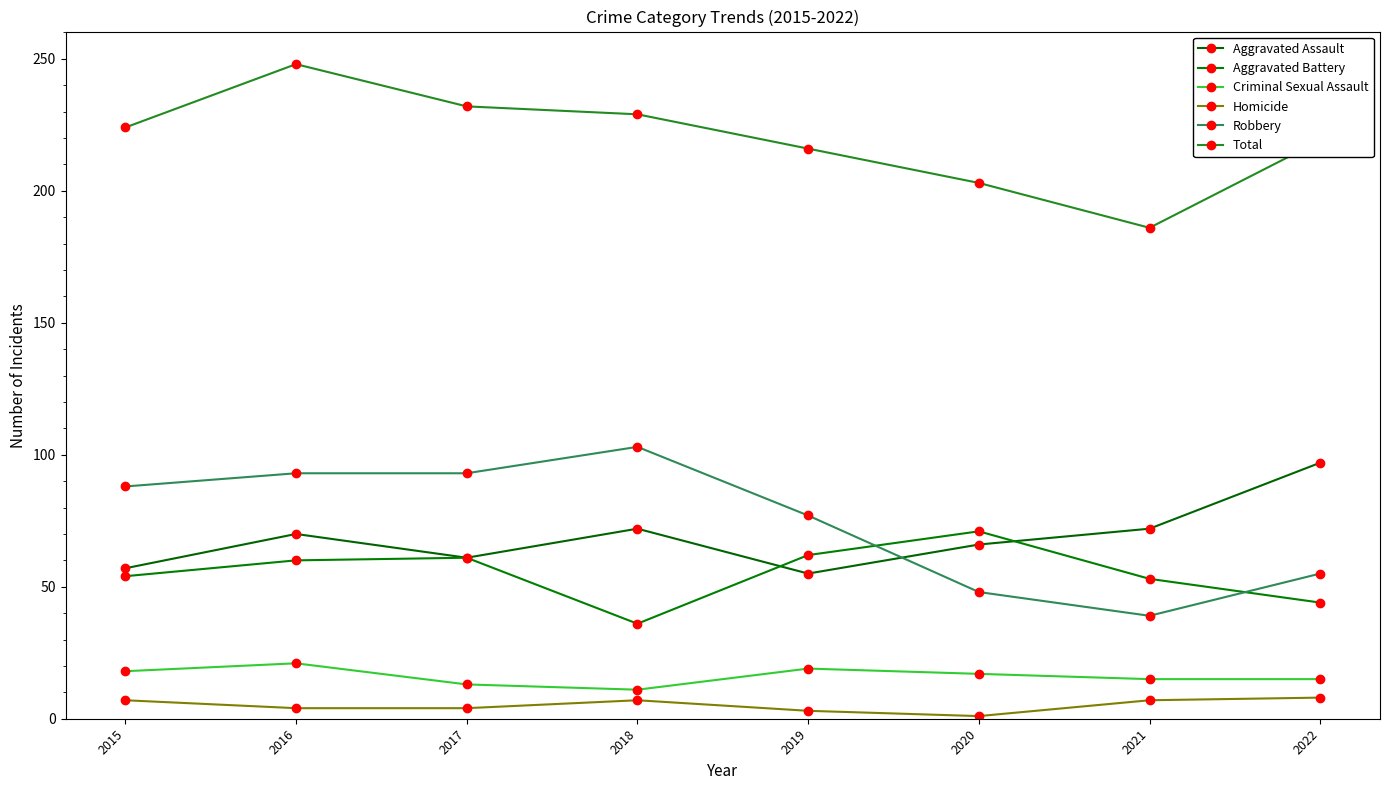

What is the value of the Criminal Sexual Assault point at the 6th from the left?

17